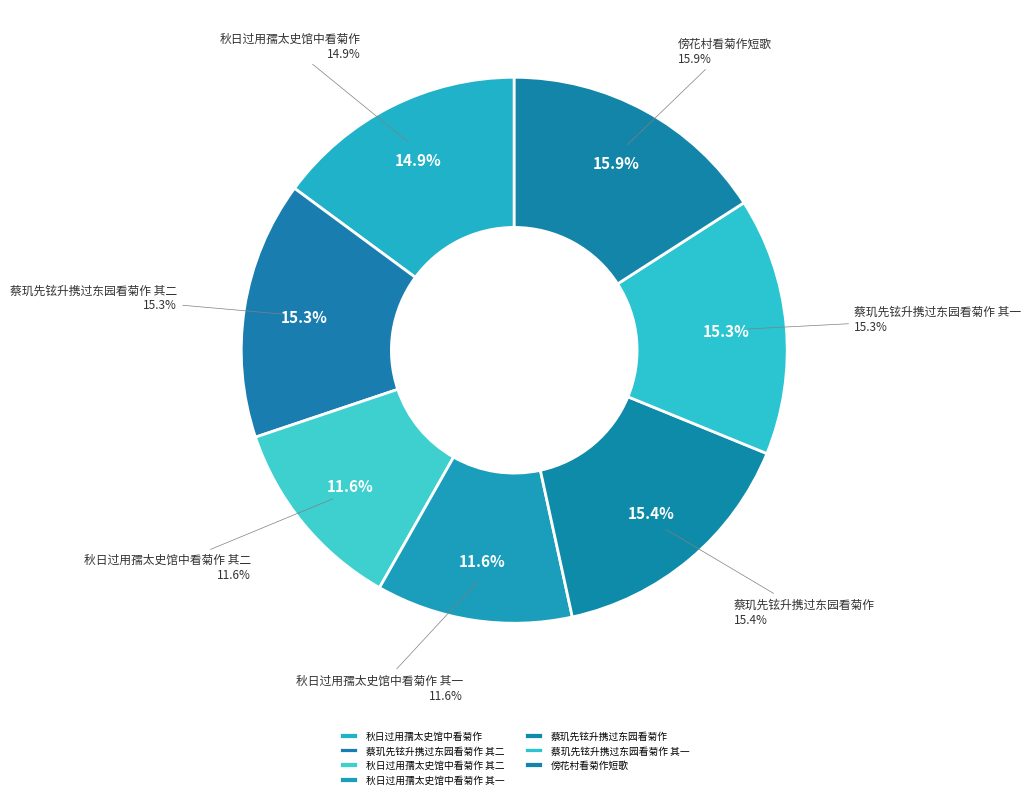

How much of the chart is everything except 蔡玑先铉升携过东园看菊作?

84.6%